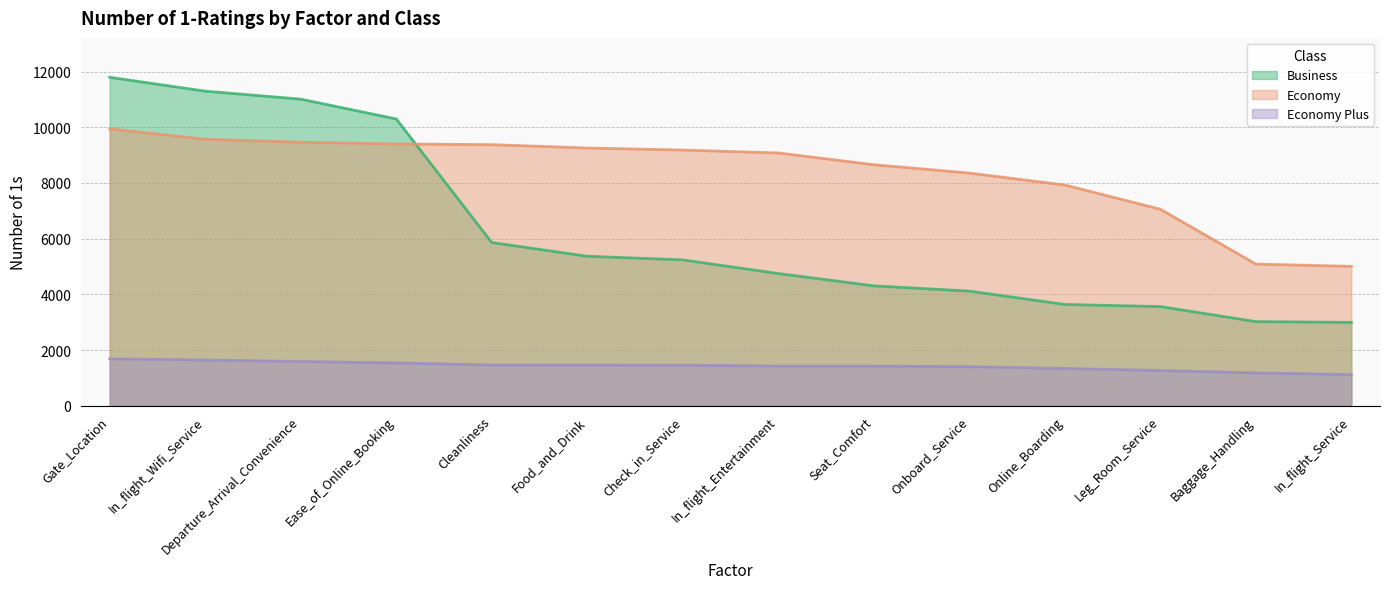

Rank the categories by Economy Plus value from lowest to highest.

In_flight_Service, Baggage_Handling, Leg_Room_Service, Online_Boarding, Onboard_Service, In_flight_Entertainment, Seat_Comfort, Check_in_Service, Food_and_Drink, Cleanliness, Ease_of_Online_Booking, Departure_Arrival_Convenience, In_flight_Wifi_Service, Gate_Location